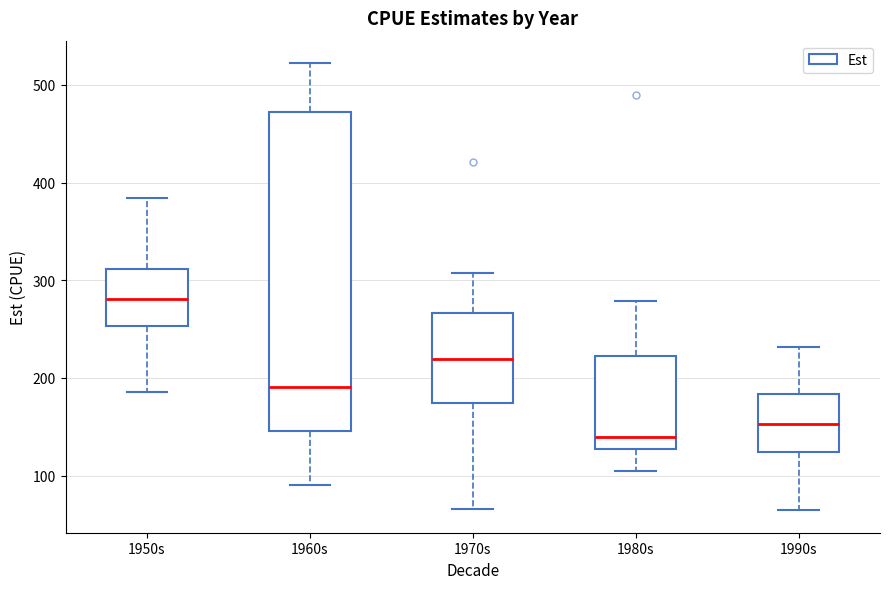

Which box has the lowest median line?

1980s